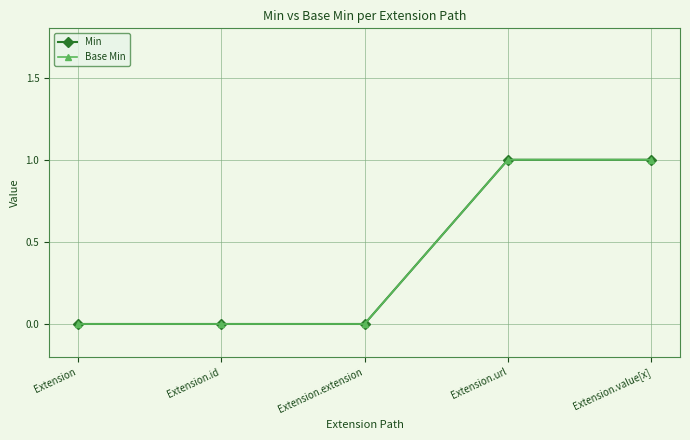

What is the maximum value for Base Min?

1